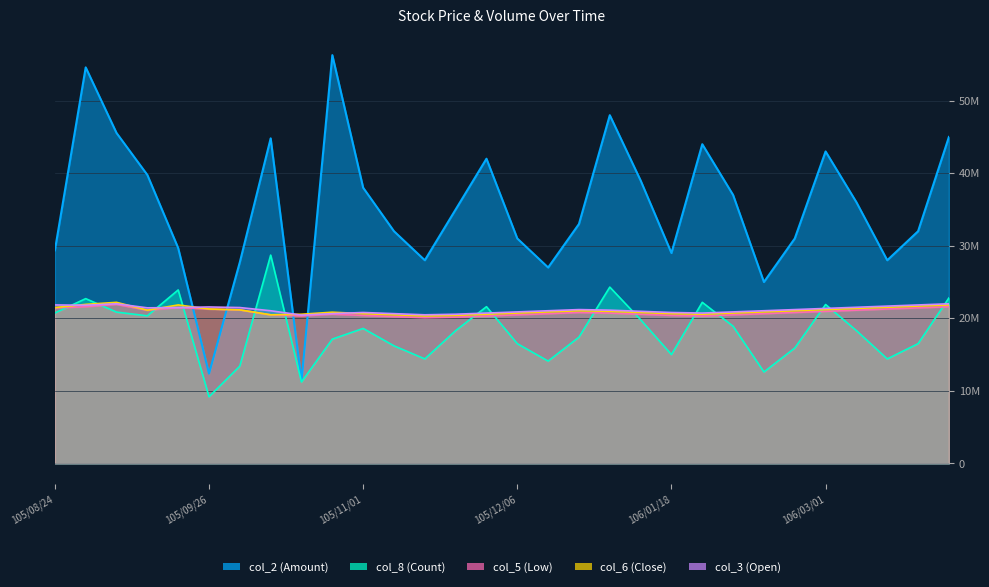

Which series changed the most between 105/10/18 and 105/11/22?

col_2 (Amount)